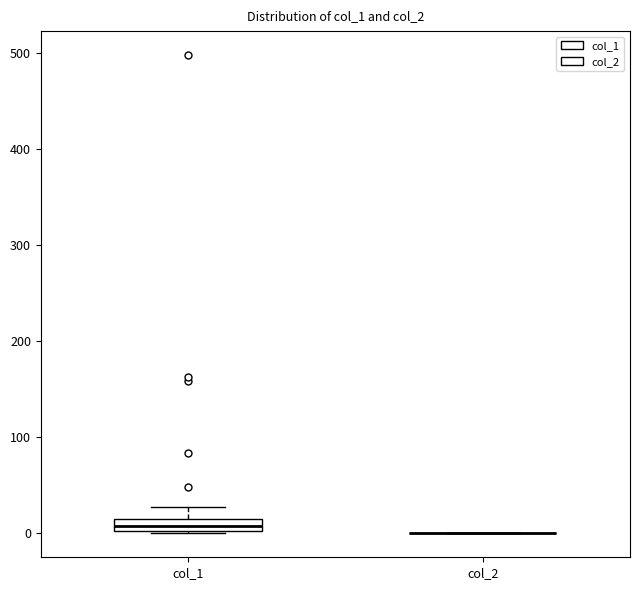

Comparing the boxes themselves (not the whiskers), which one is the tallest?

col_1